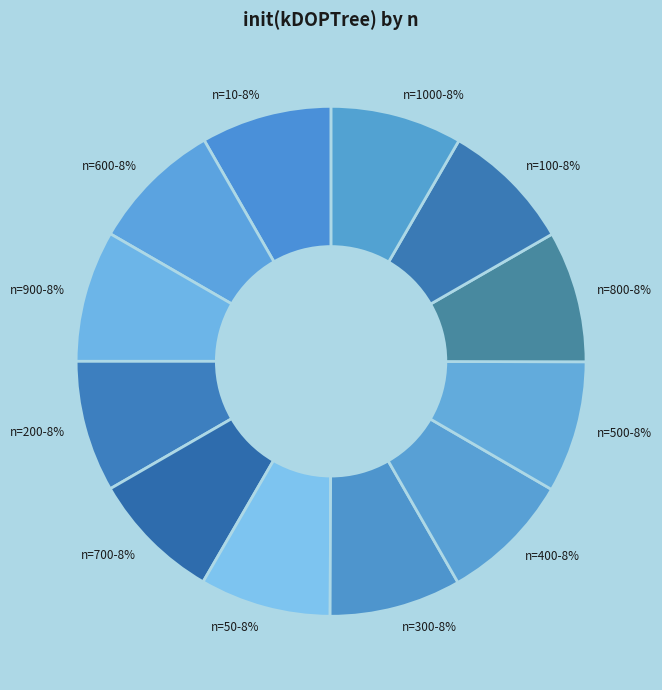

True or false: n=50 accounts for 8% of the total.

True